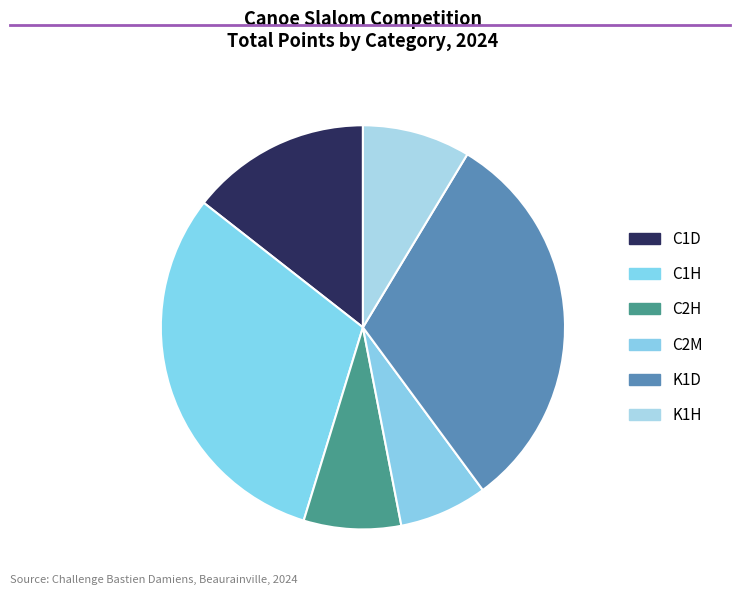

How many slices are in this pie chart?

6